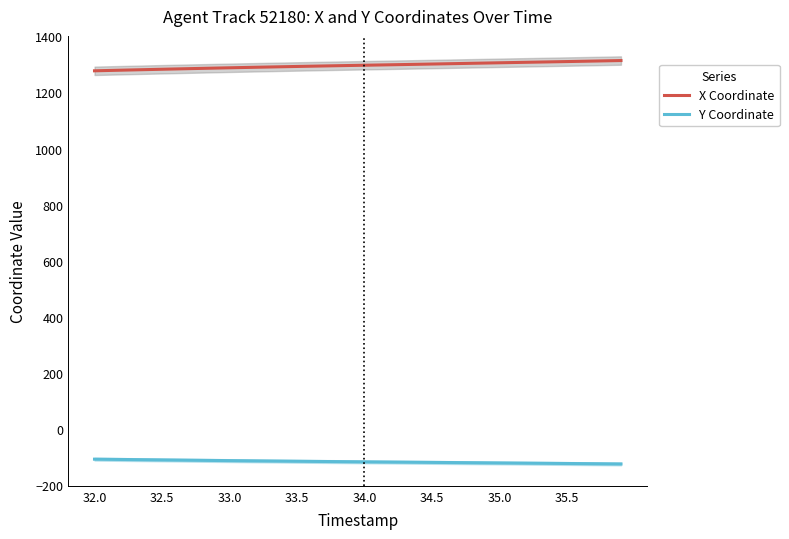

True or false: Y Coordinate has more than 2 interior local peaks.

False